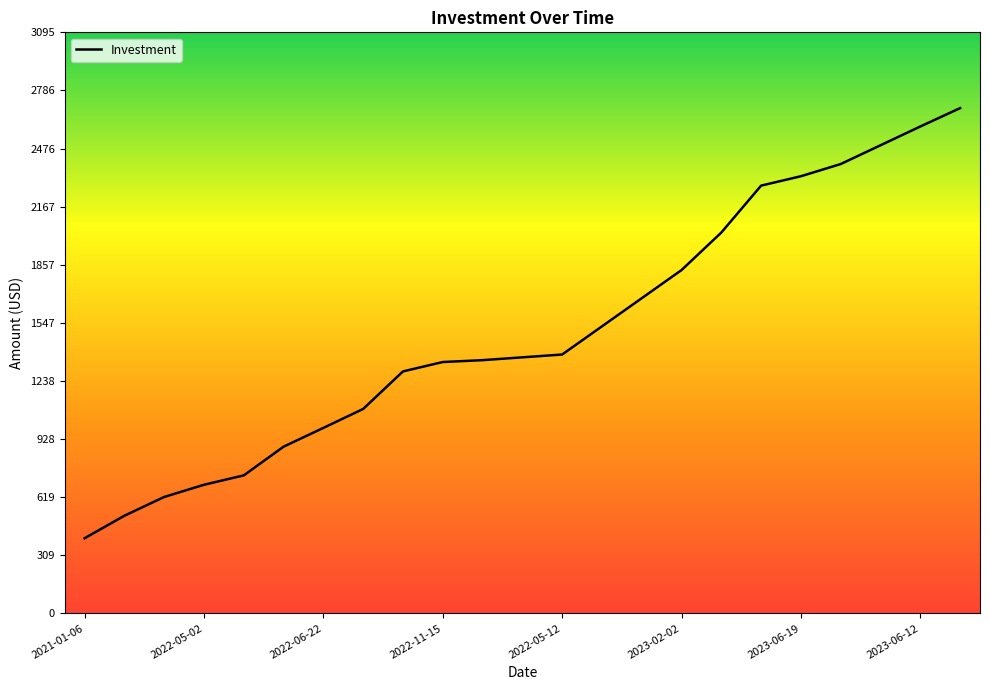

What is the minimum value shown in the chart?

400